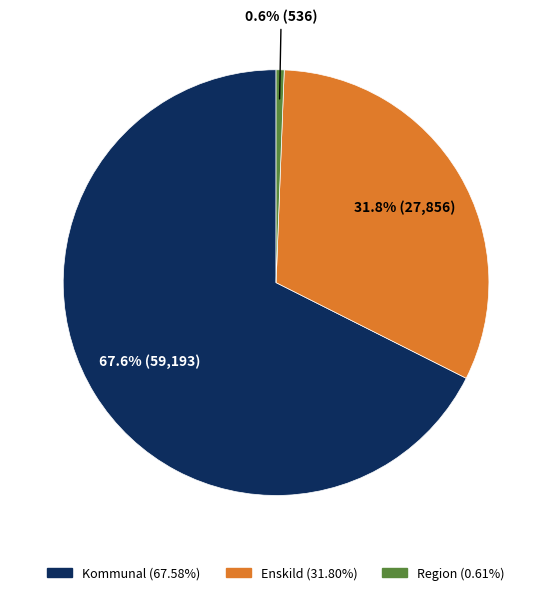

Which category has the biggest portion of the pie?

Kommunal